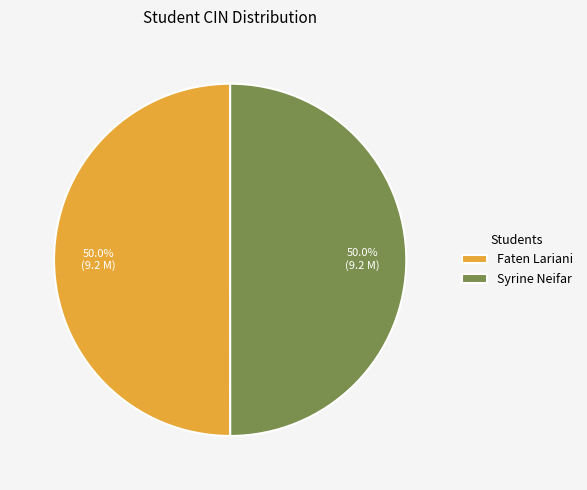

The Syrine Neifar slice represents 50% of the pie. True or false?

True